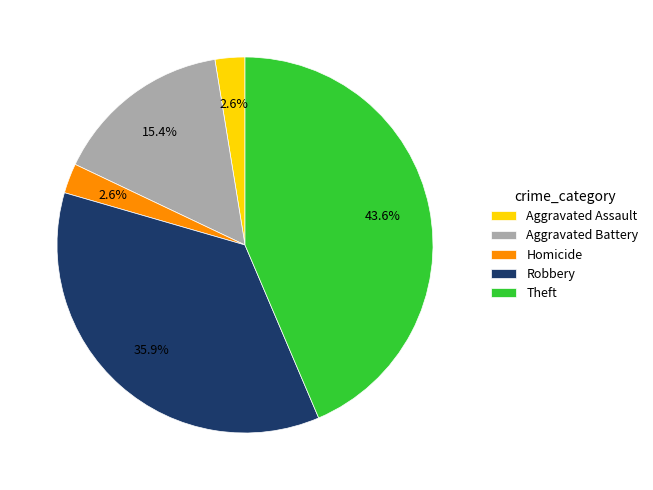

How many slices are in this pie chart?

5